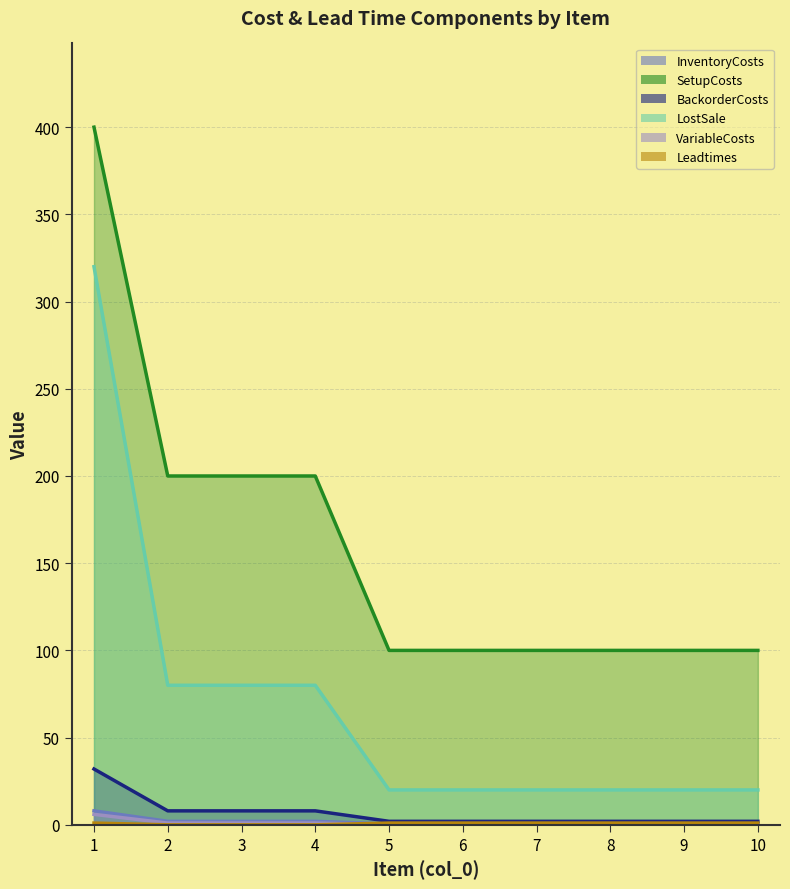

Is it true that VariableCosts equals 0.0 at 6?

True